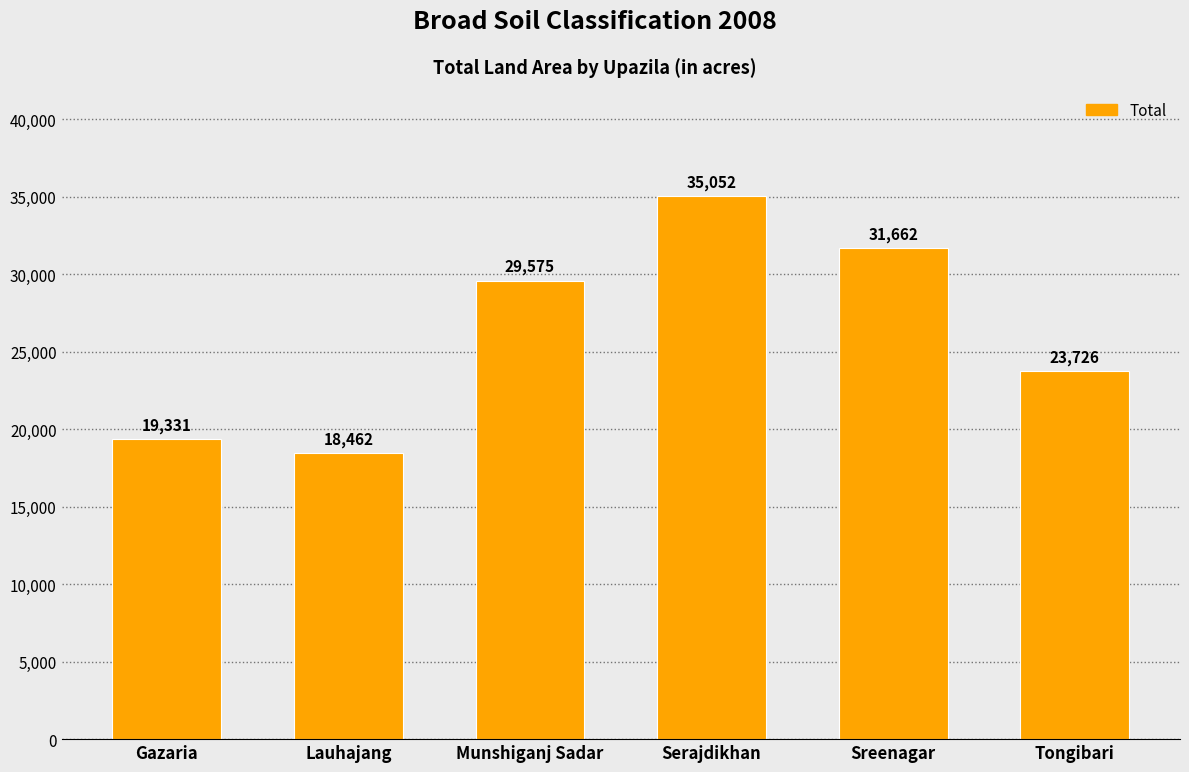

List the labels in order of value, largest first.

Serajdikhan, Sreenagar, Munshiganj Sadar, Tongibari, Gazaria, Lauhajang